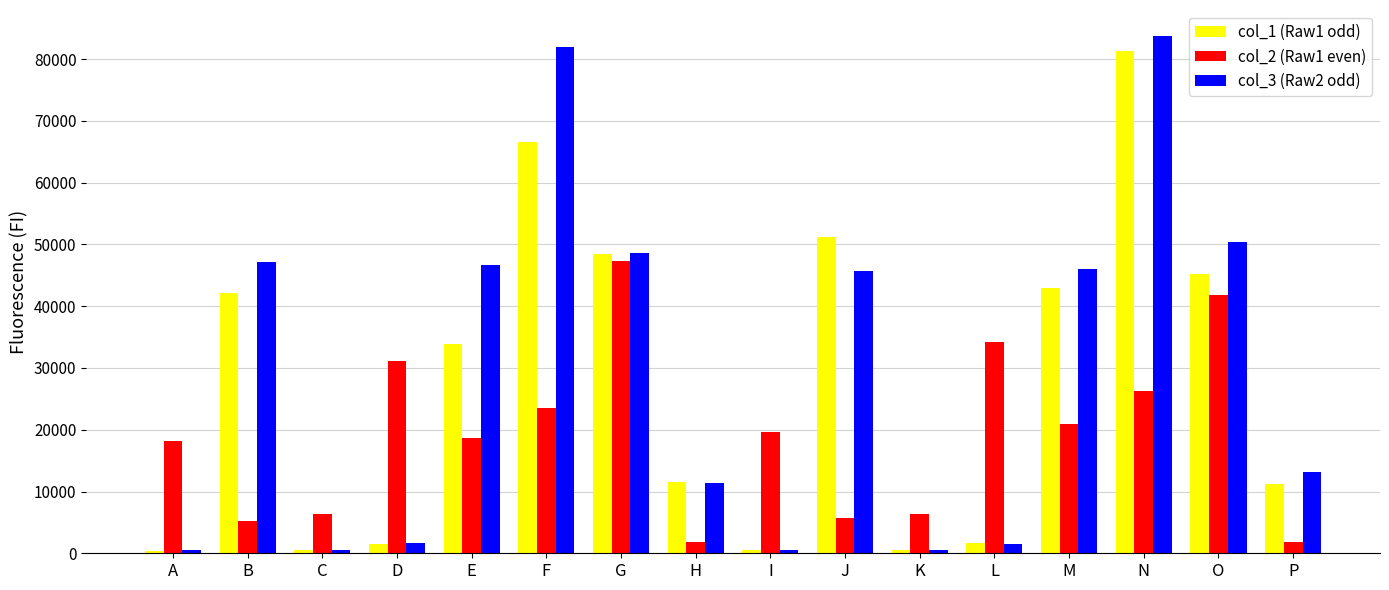

At which label does col_3 (Raw2 odd) reach its peak?

N